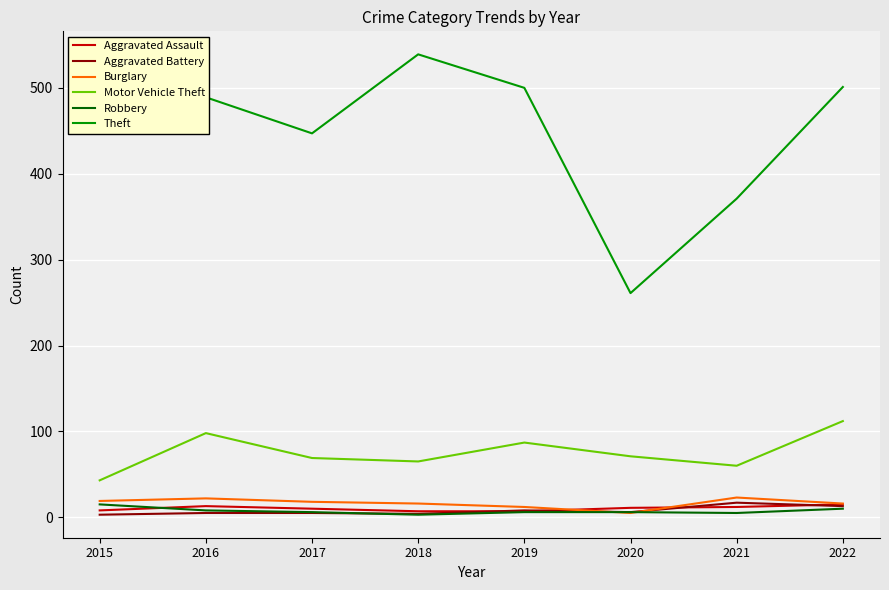

What is the minimum value for Motor Vehicle Theft?

43